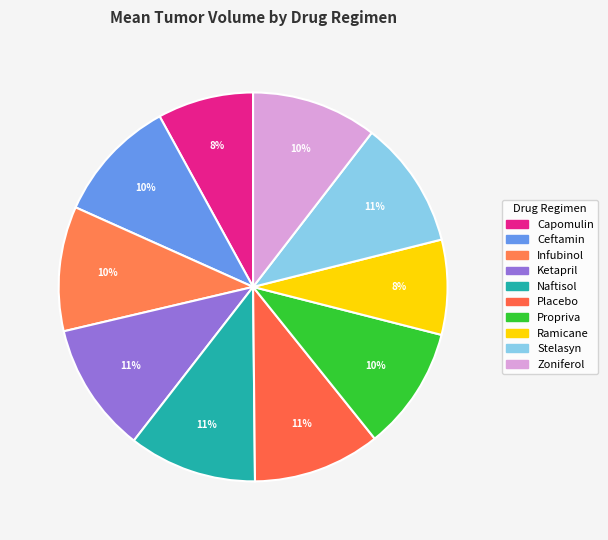

To the nearest percent, what is the average slice percentage?

10%